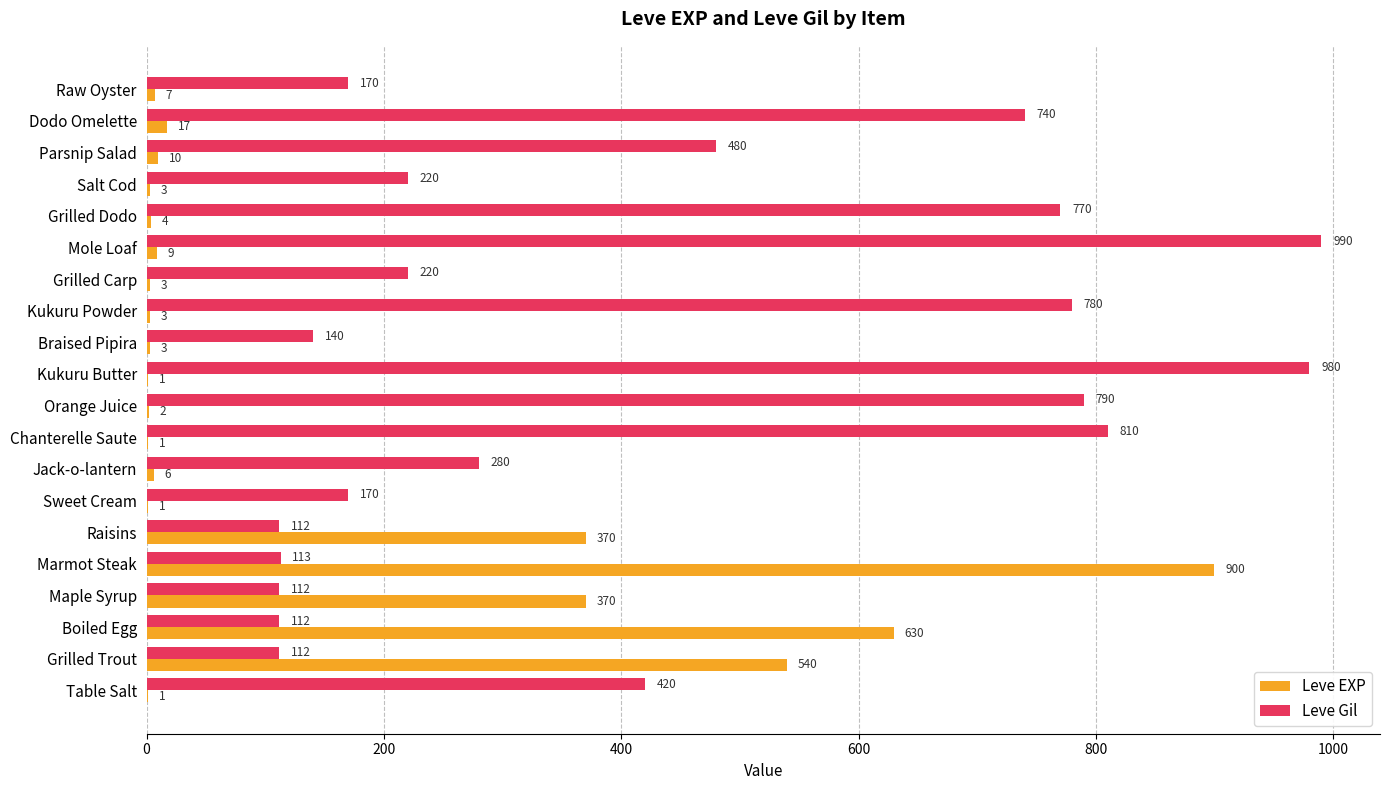

What is the sum of the Leve EXP values at Chanterelle Saute and Kukuru Powder?

4